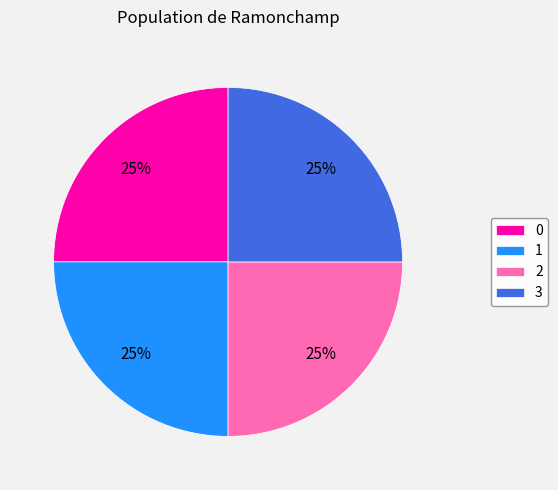

What is the ratio of the value at 2 to the value at 1?

1.0